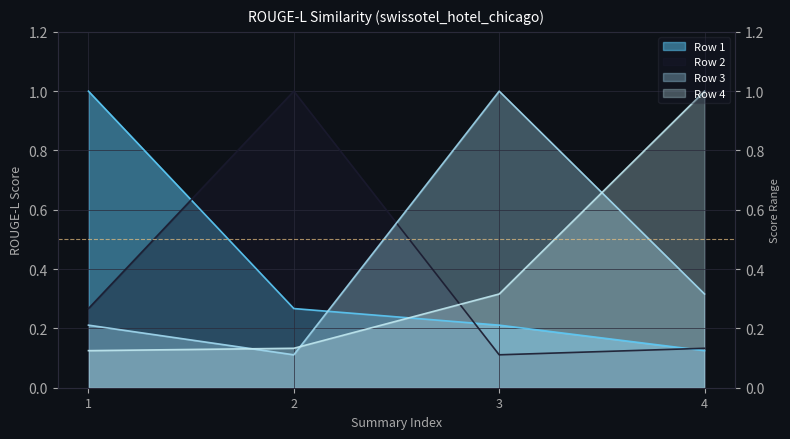

List the series in order of their peak value, highest first.

Row 1, Row 2, Row 3, Row 4